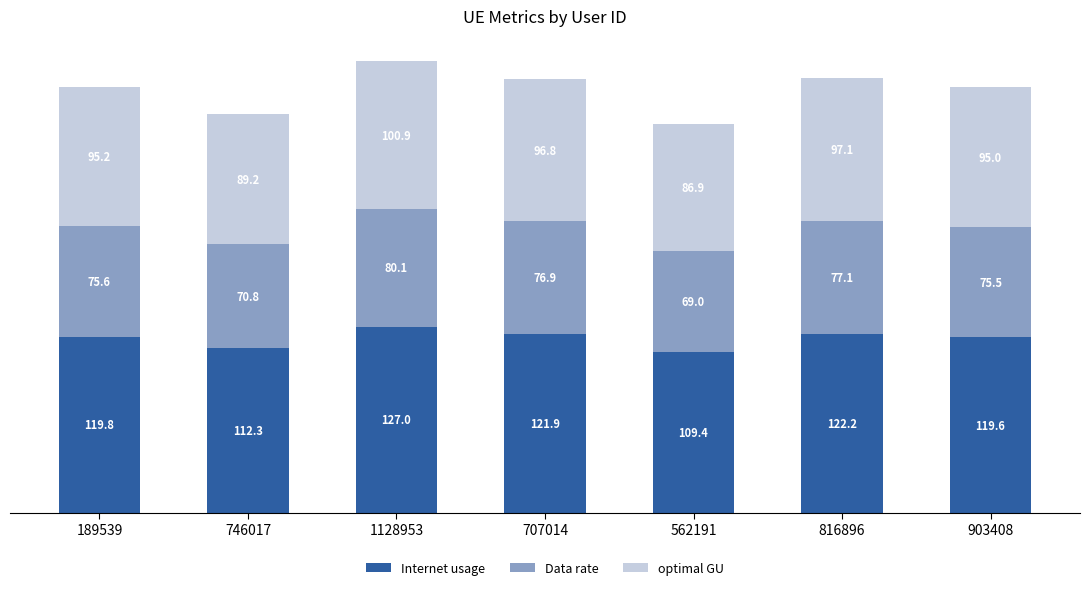

What is the sum of the Internet usage values at 1128953 and 746017?

239.3